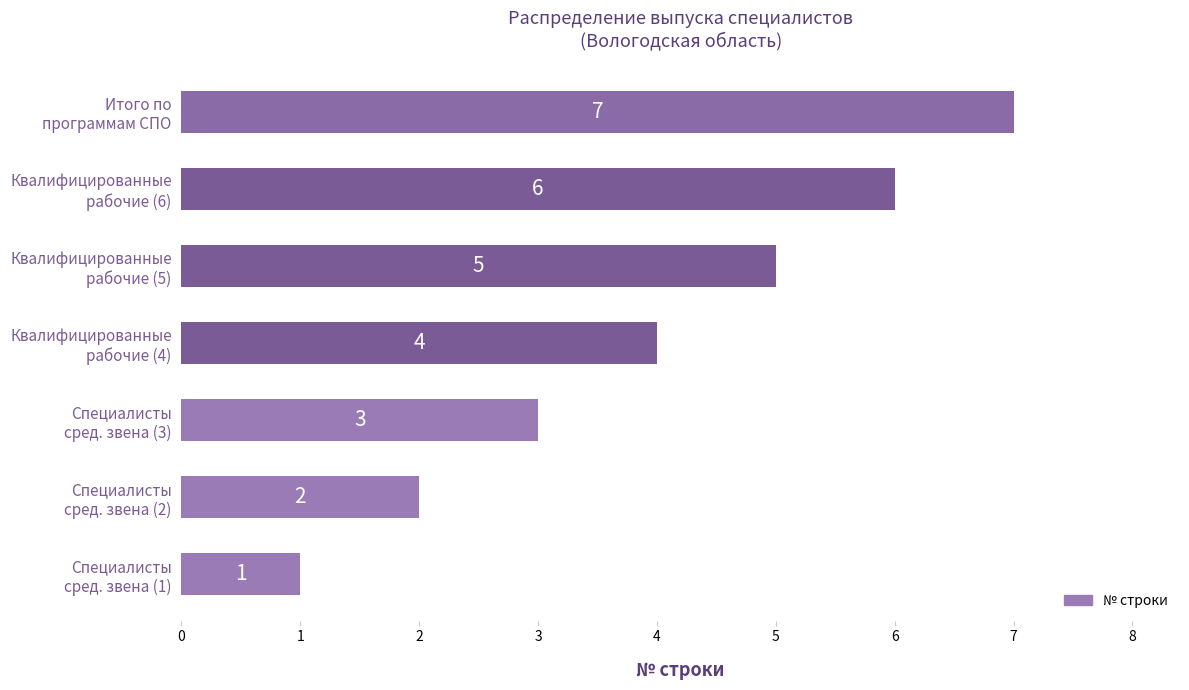

What is the maximum value shown in the chart?

7